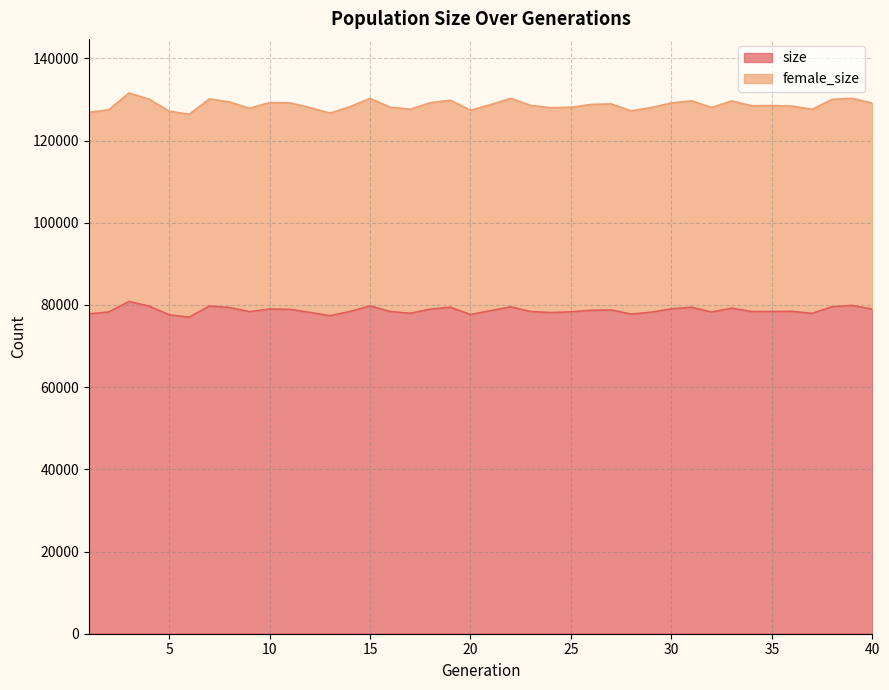

Reading left to right, list all the values displayed in this chart.

1=77823	2=78298	3=80840	4=79719	5=77604	6=77033	7=79715	8=79386	9=78367	10=79018	11=78927	12=78198	13=77374	14=78417	15=79760	16=78413	17=77977	18=78991	19=79456	20=77666	21=78609	22=79550	23=78389	24=78156	25=78327	26=78703	27=78785	28=77783	29=78254	30=79056	31=79441	32=78284	33=79223	34=78391	35=78401	36=78438	37=77964	38=79557	39=79894	40=78982